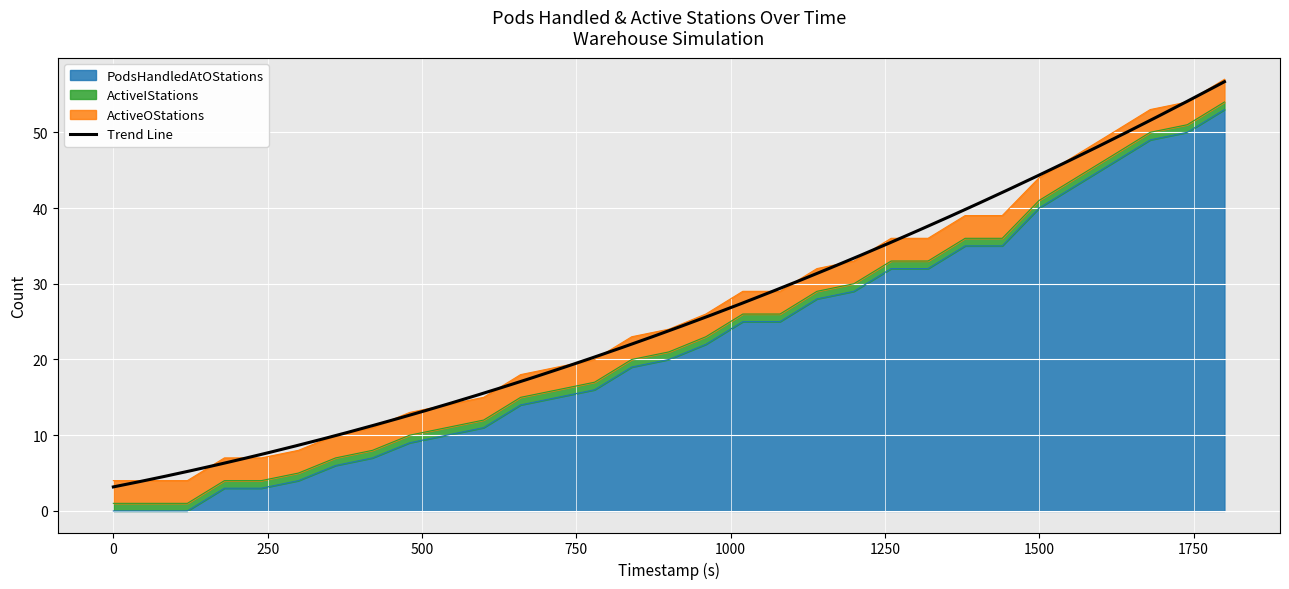

Which series has the largest range (max minus min)?

PodsHandledAtOStations